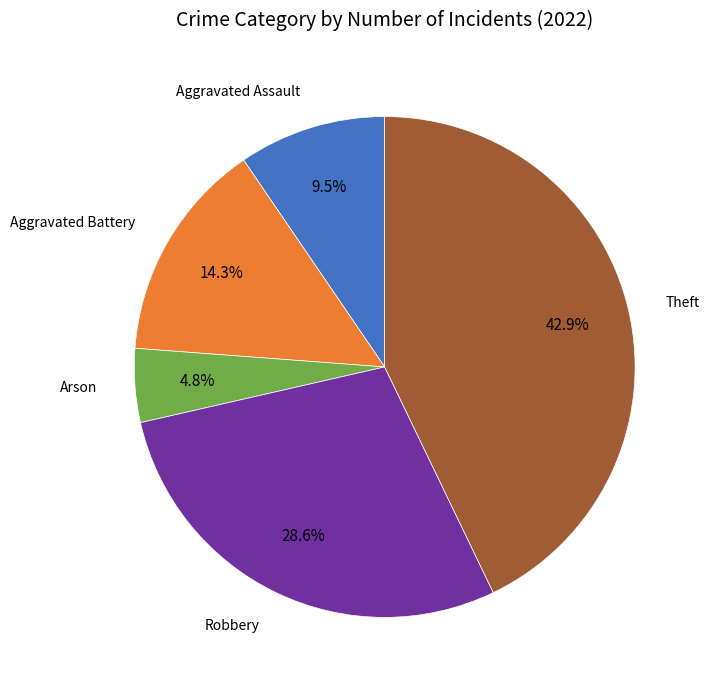

Is there a majority slice in this chart?

No